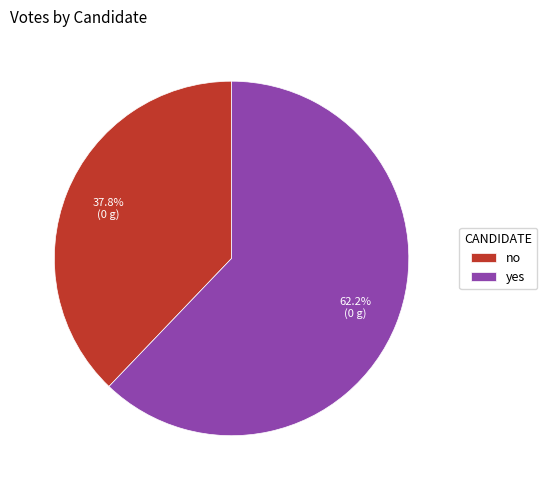

To the nearest percent, what is the combined percentage of no and yes?

100%